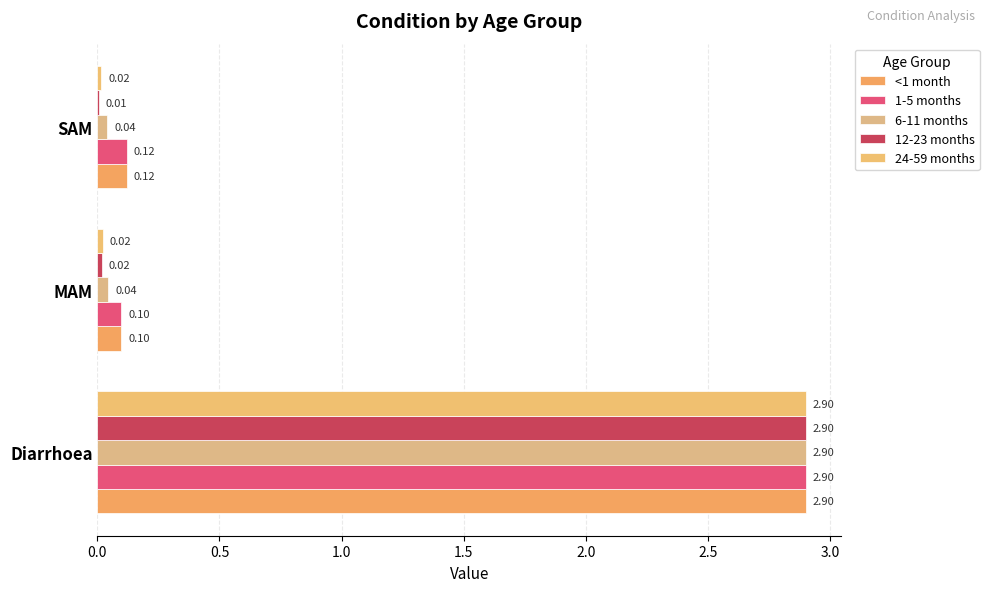

How many distinct data groups are displayed?

5